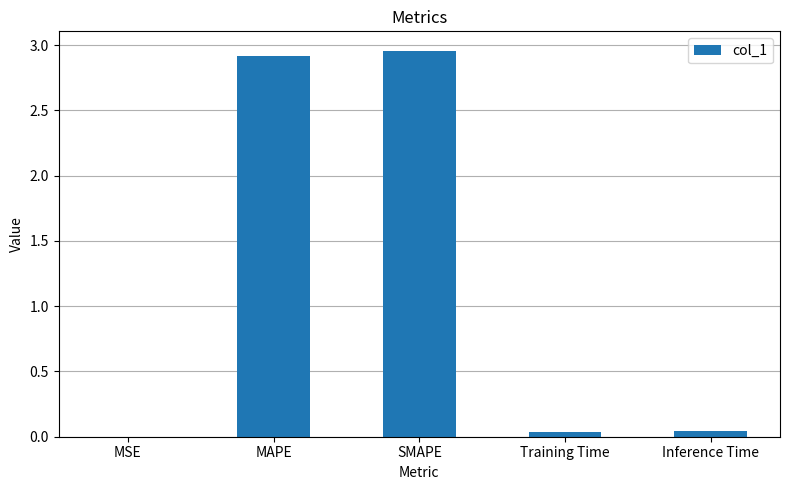

The chart shows a value of 4.5 at SMAPE. True or false?

False